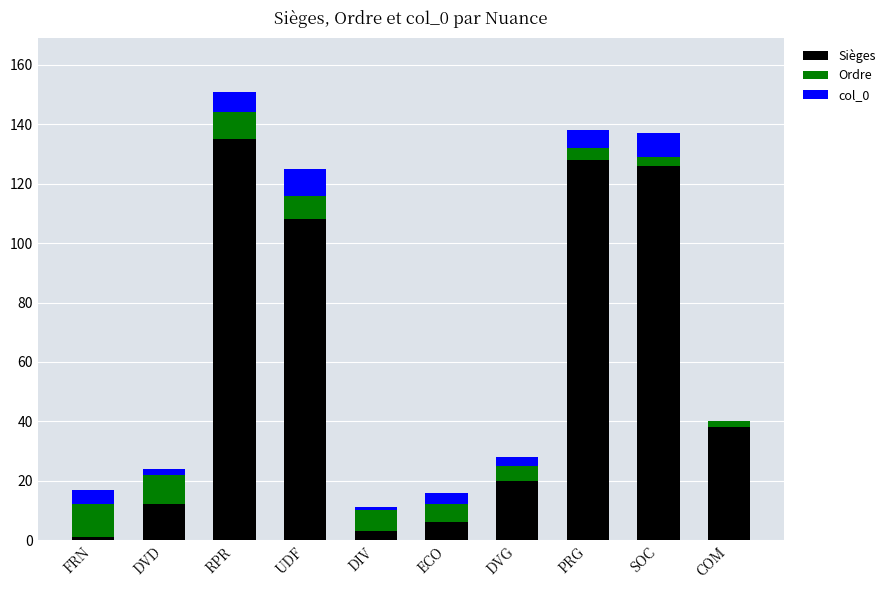

At which category is the sum across all series the highest?

RPR